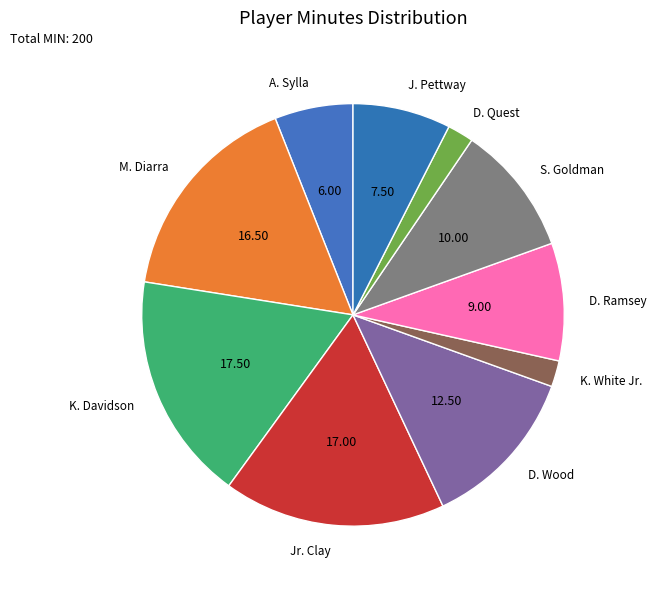

Which category has the biggest portion of the pie?

K. Davidson